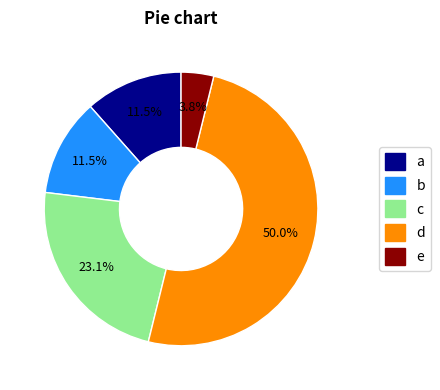

What is the smallest slice in the pie chart?

e